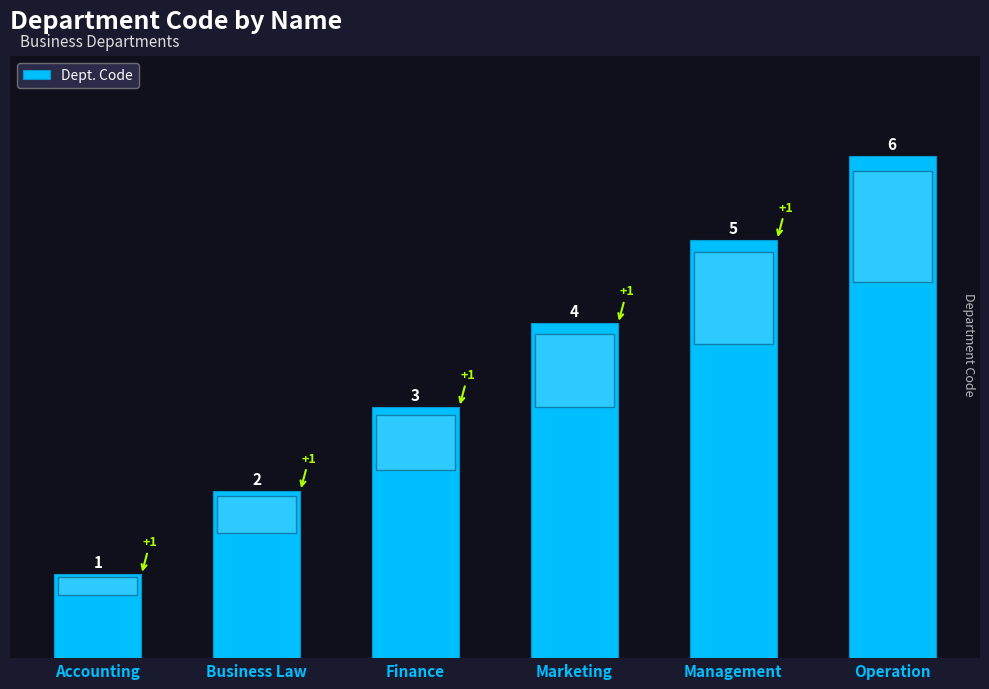

Reading left to right, extract all data points from this chart.

Accounting=1	Business Law=2	Finance=3	Marketing=4	Management=5	Operation=6